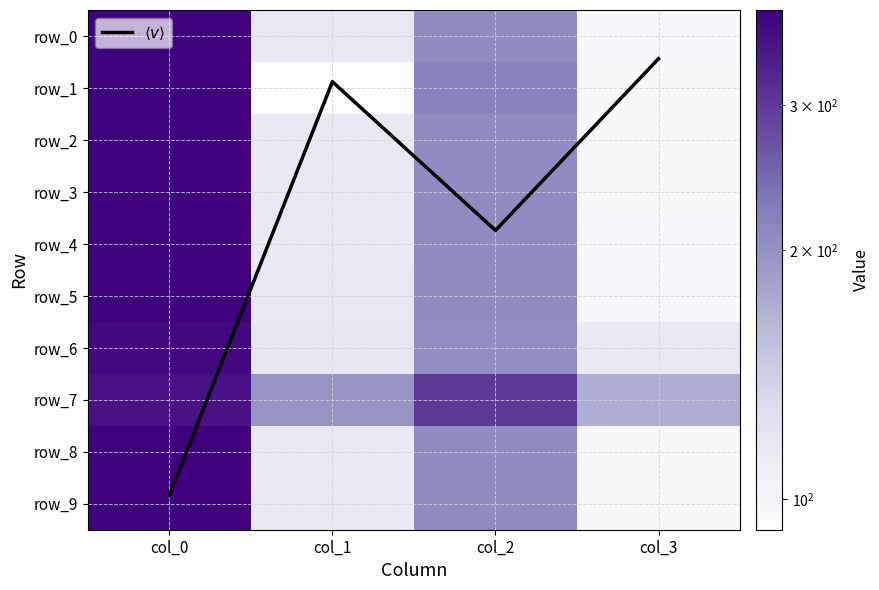

How many data points in row_4 are above 205?

2